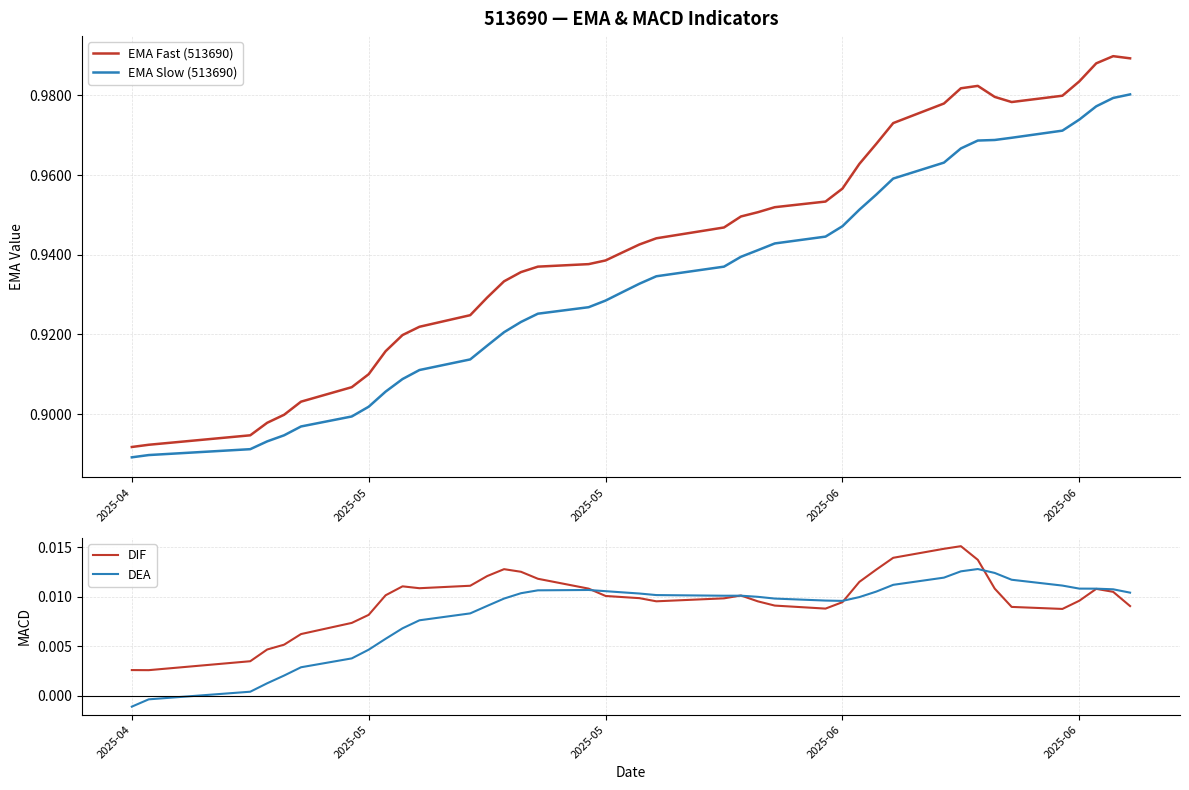

True or false: EMA Slow (513690) and DEA intersect in this chart.

False